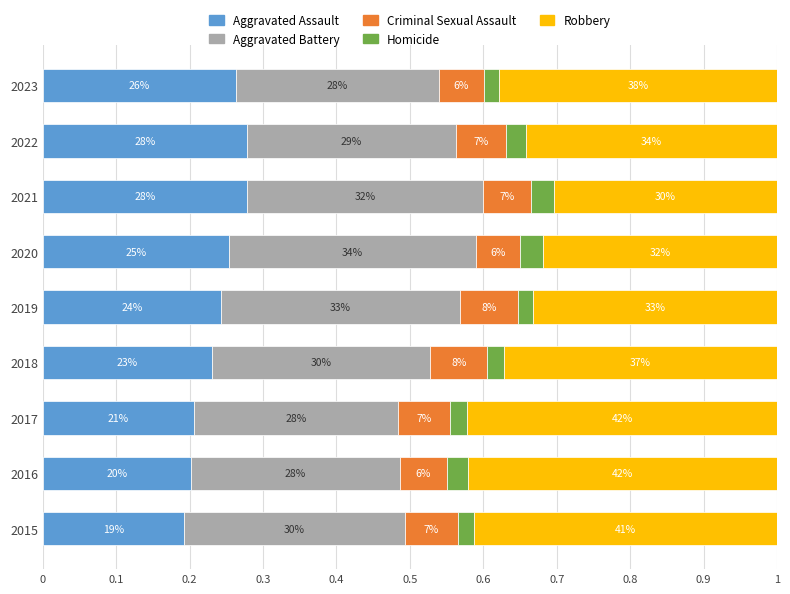

What are all the series names shown in the legend?

Aggravated Assault, Aggravated Battery, Criminal Sexual Assault, Homicide, Robbery